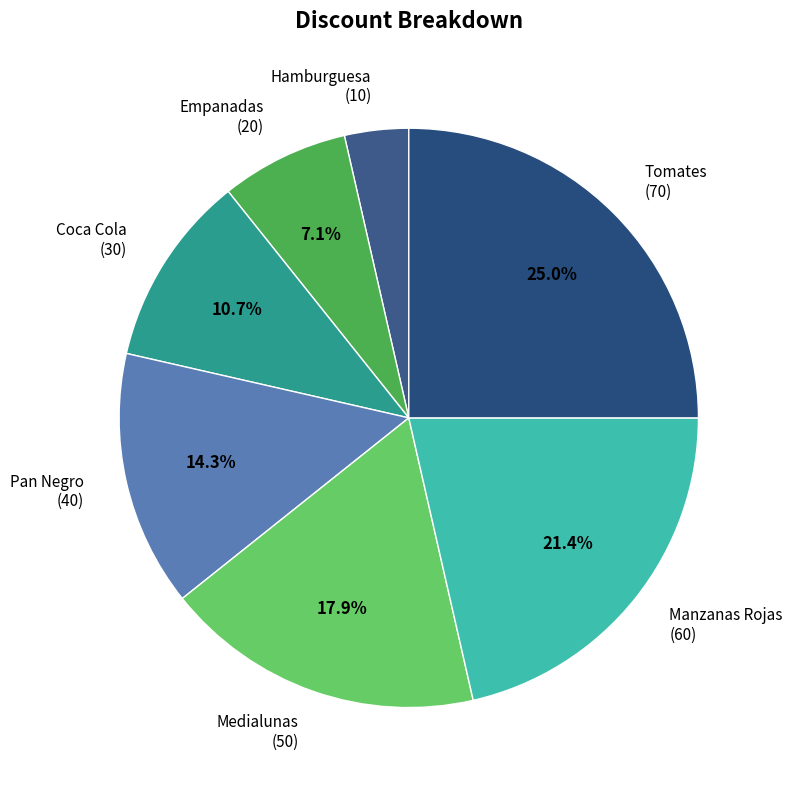

Is it true that Coca Cola is 1% of the pie?

False